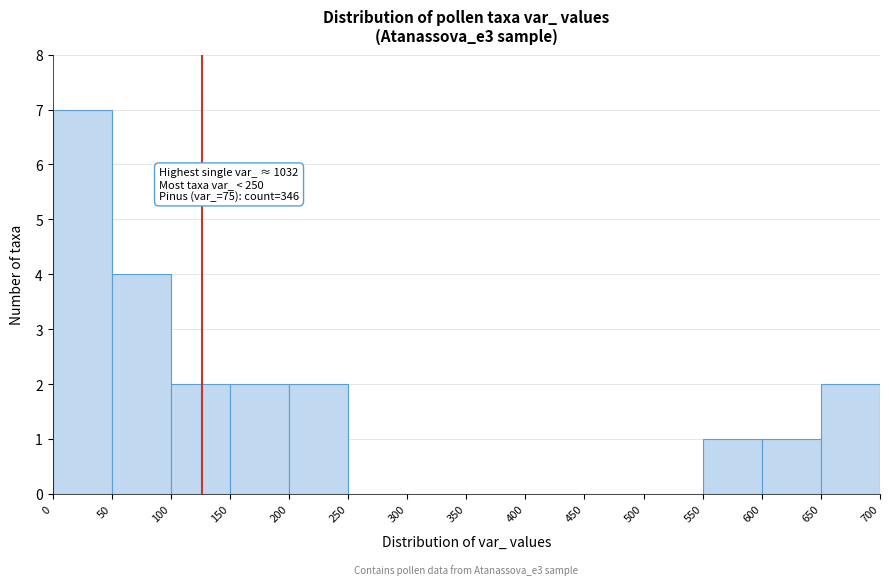

Over which range of the x-axis is the bar tallest?

0 to 50